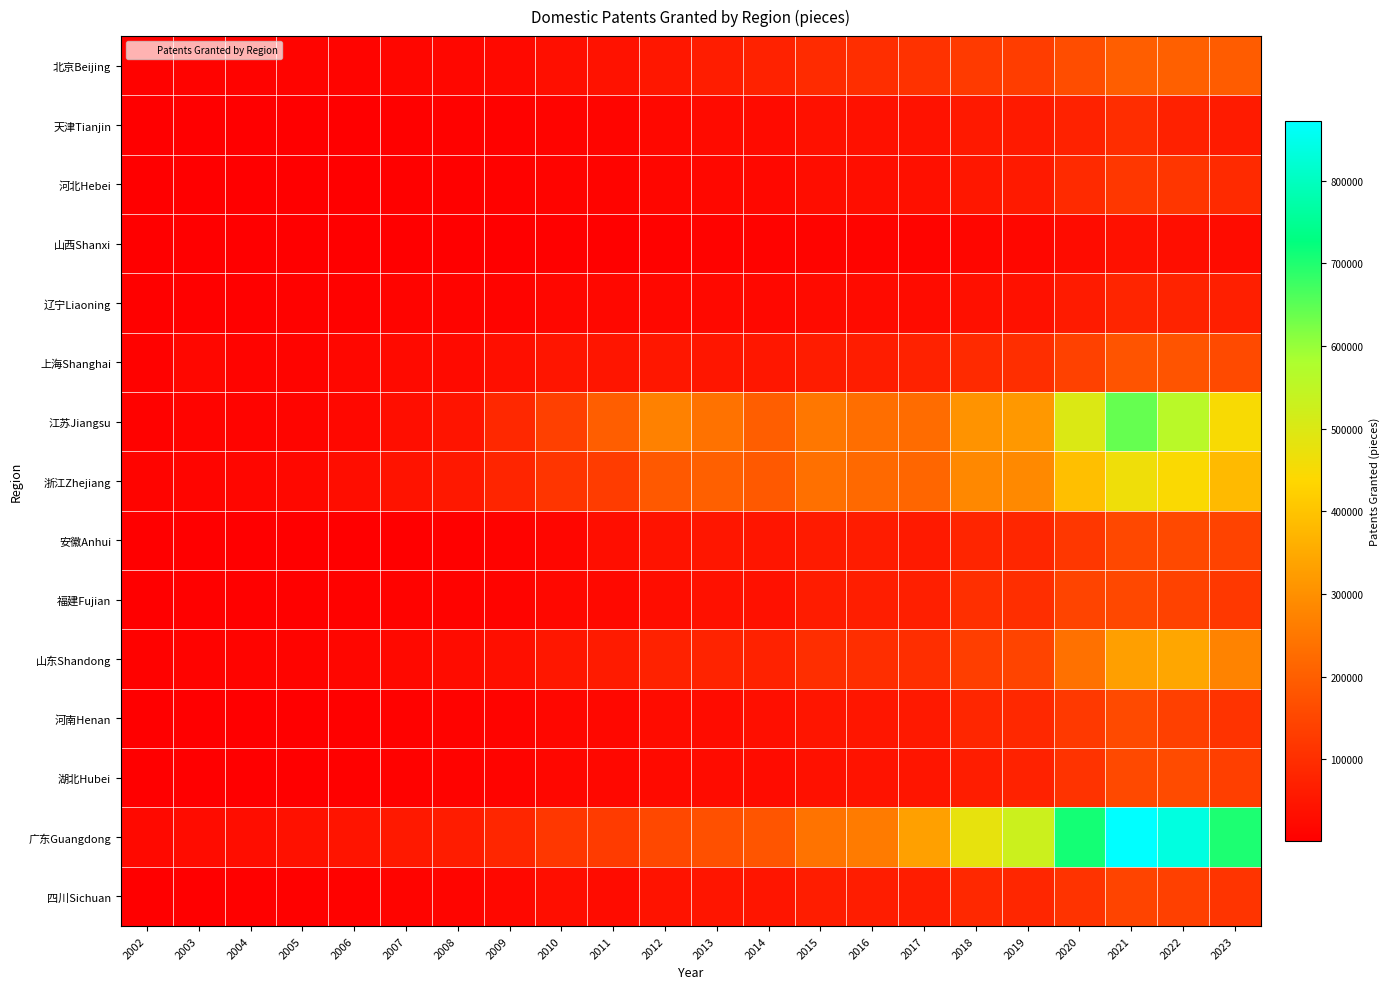

Rank the series at 2003 from lowest to highest value.

山西Shanxi, 安徽Anhui, 天津Tianjin, 湖北Hubei, 河南Henan, 河北Hebei, 四川Sichuan, 福建Fujian, 辽宁Liaoning, 北京Beijing, 山东Shandong, 江苏Jiangsu, 浙江Zhejiang, 上海Shanghai, 广东Guangdong